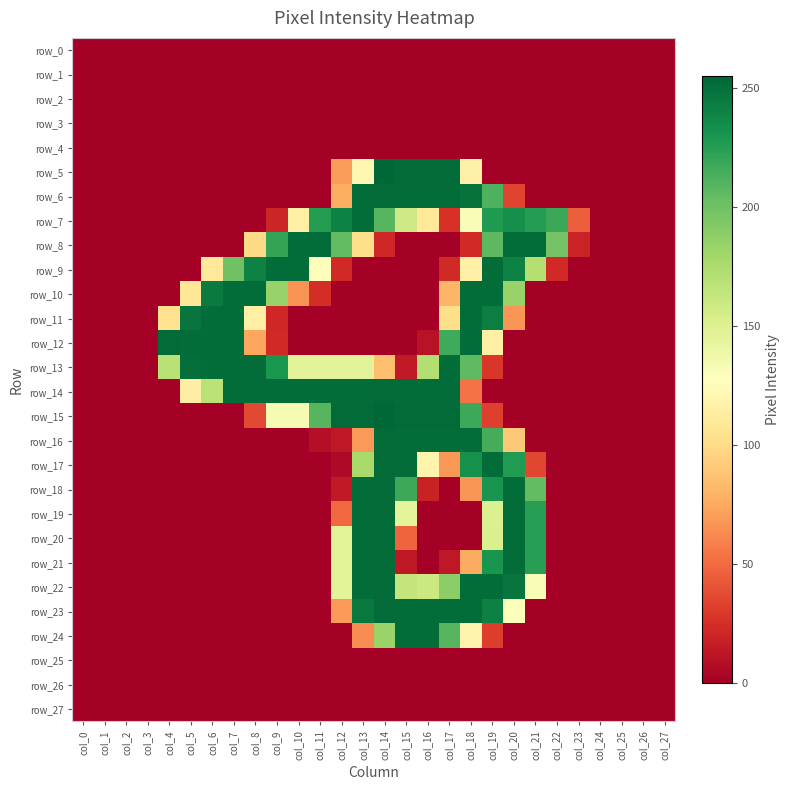

What is the average value of the row_6 series?

65